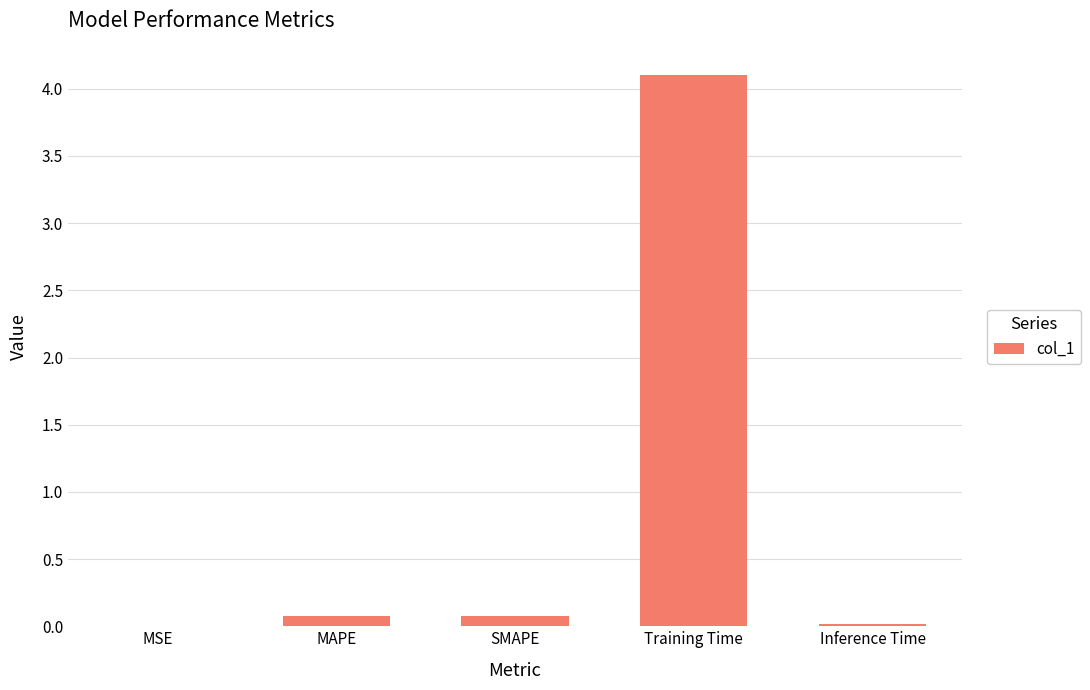

Between MSE and SMAPE, which is larger?

SMAPE